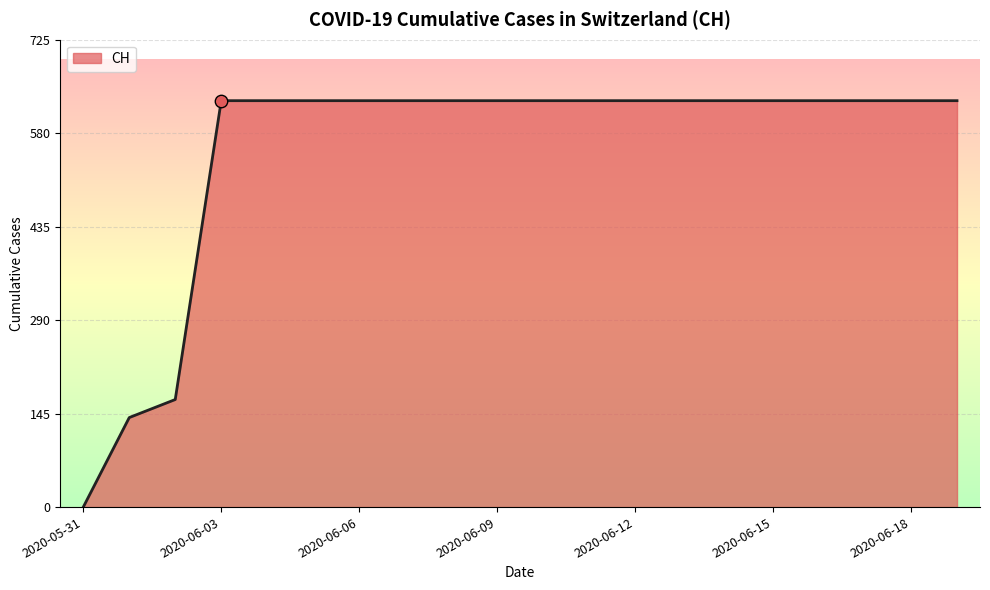

What is the difference between the maximum and minimum values?

631